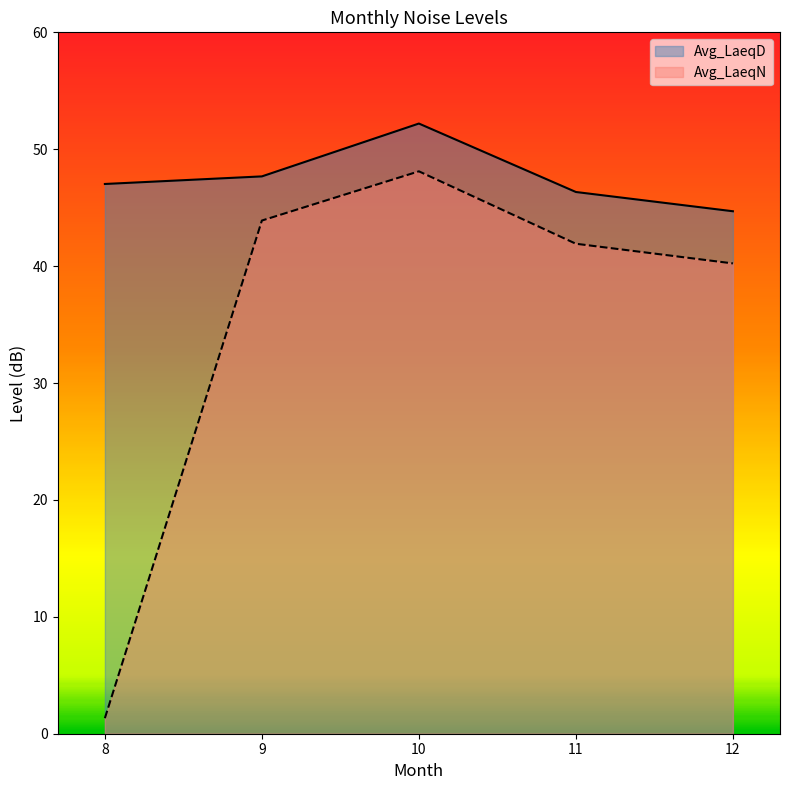

List the labels in order of Avg_LaeqN value, smallest first.

8, 12, 11, 9, 10